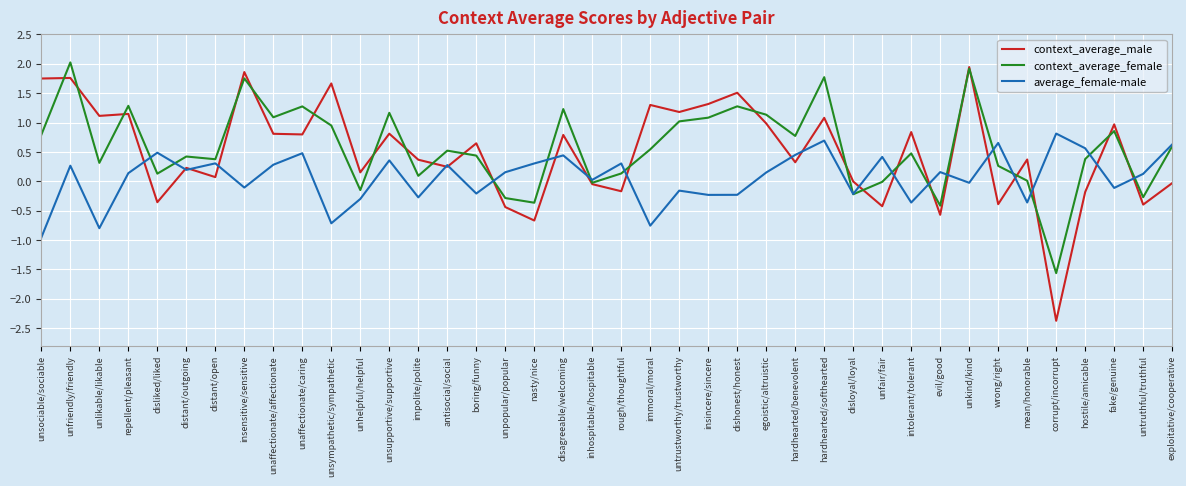

Where does the average_female-male series first go above 0?

unfriendly/friendly